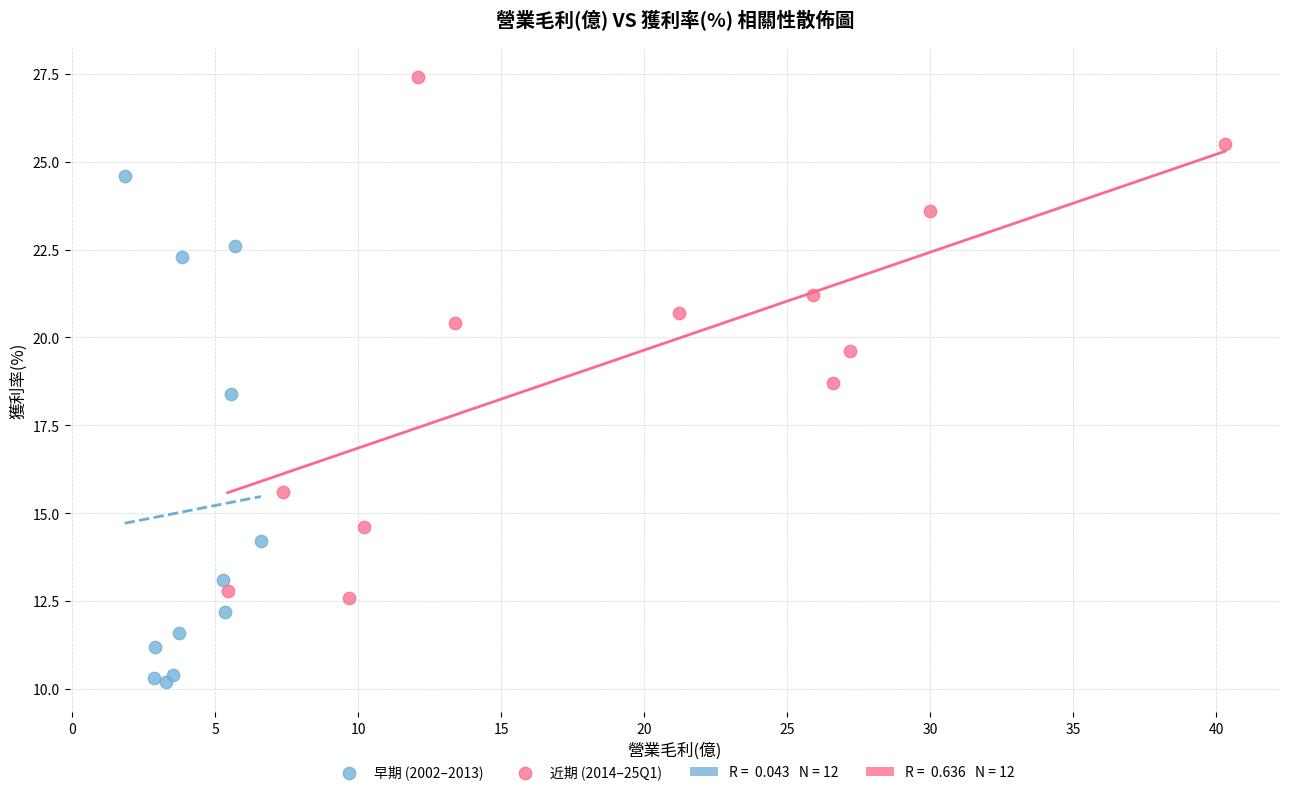

Which series reaches the minimum Y coordinate?

早期 (2002–2013)